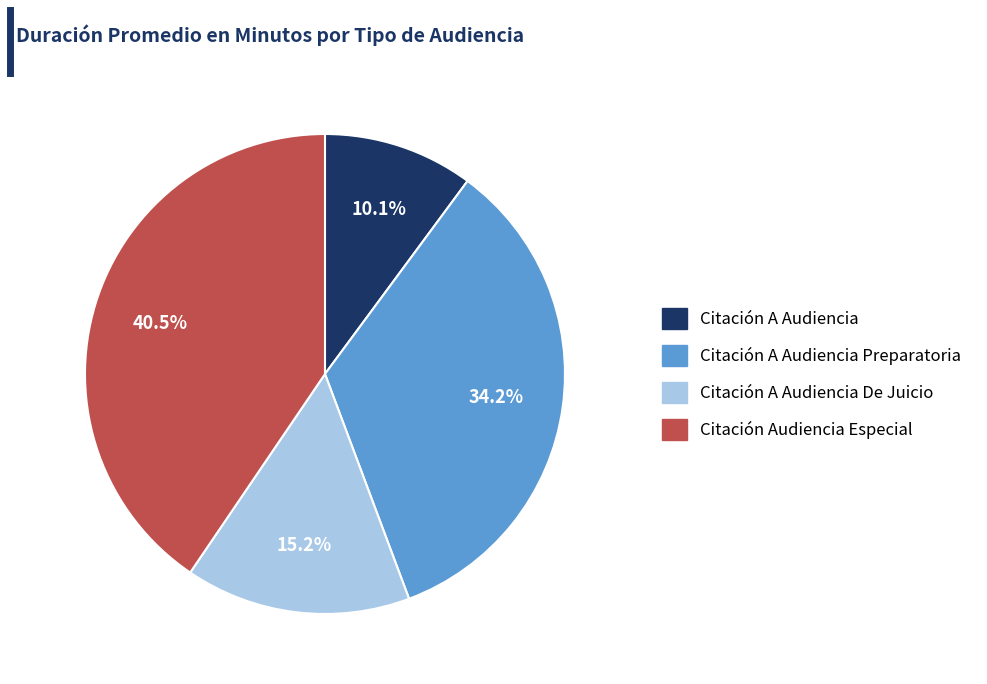

Does any single category account for the majority?

No